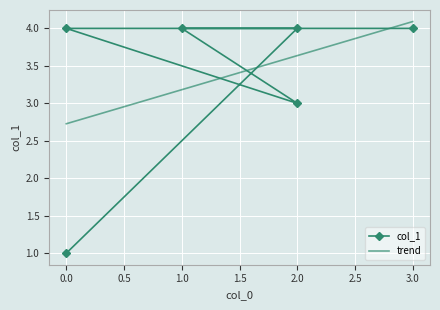

How many intersections are there between col_1 and trend?

4